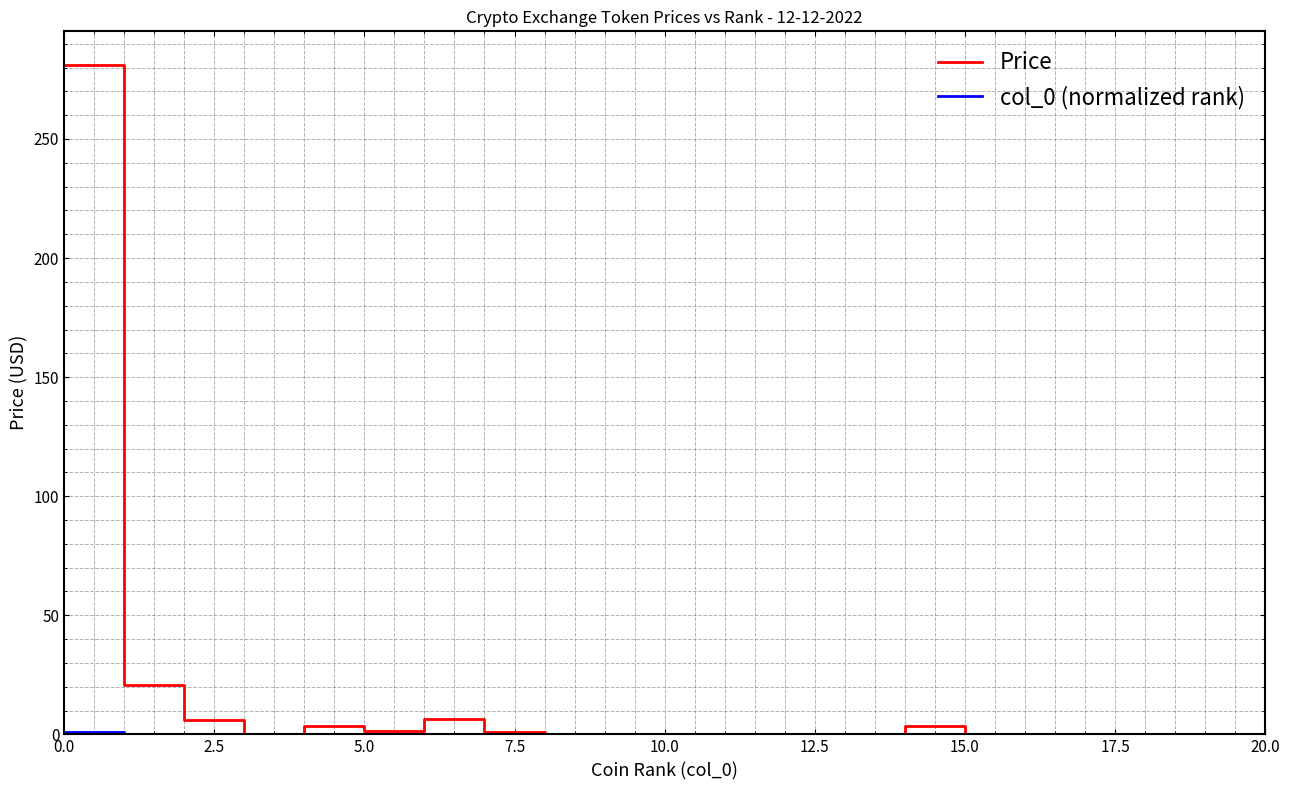

Which series has the widest spread of values?

Price